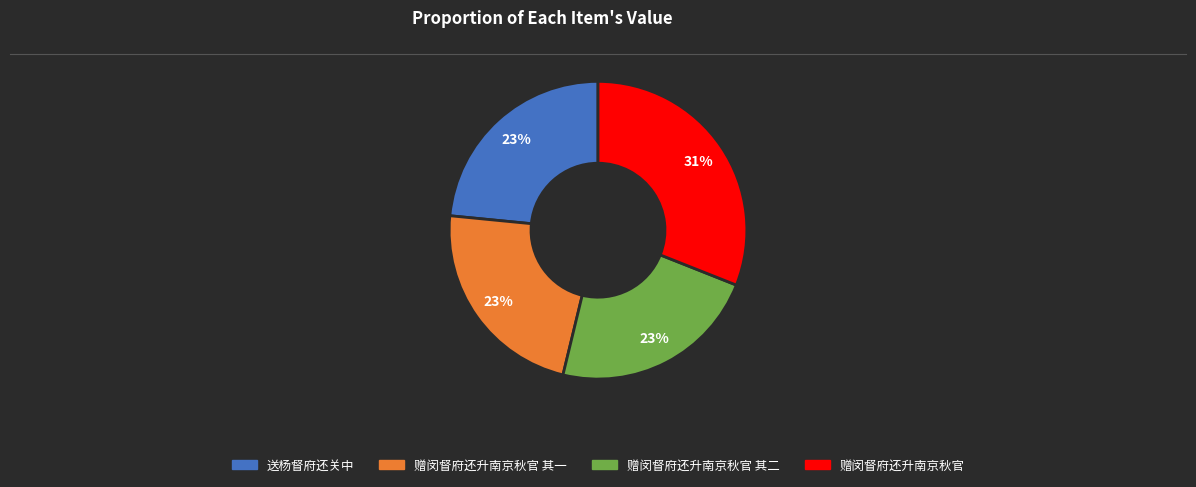

Is there any slice that represents more than half of the pie?

No